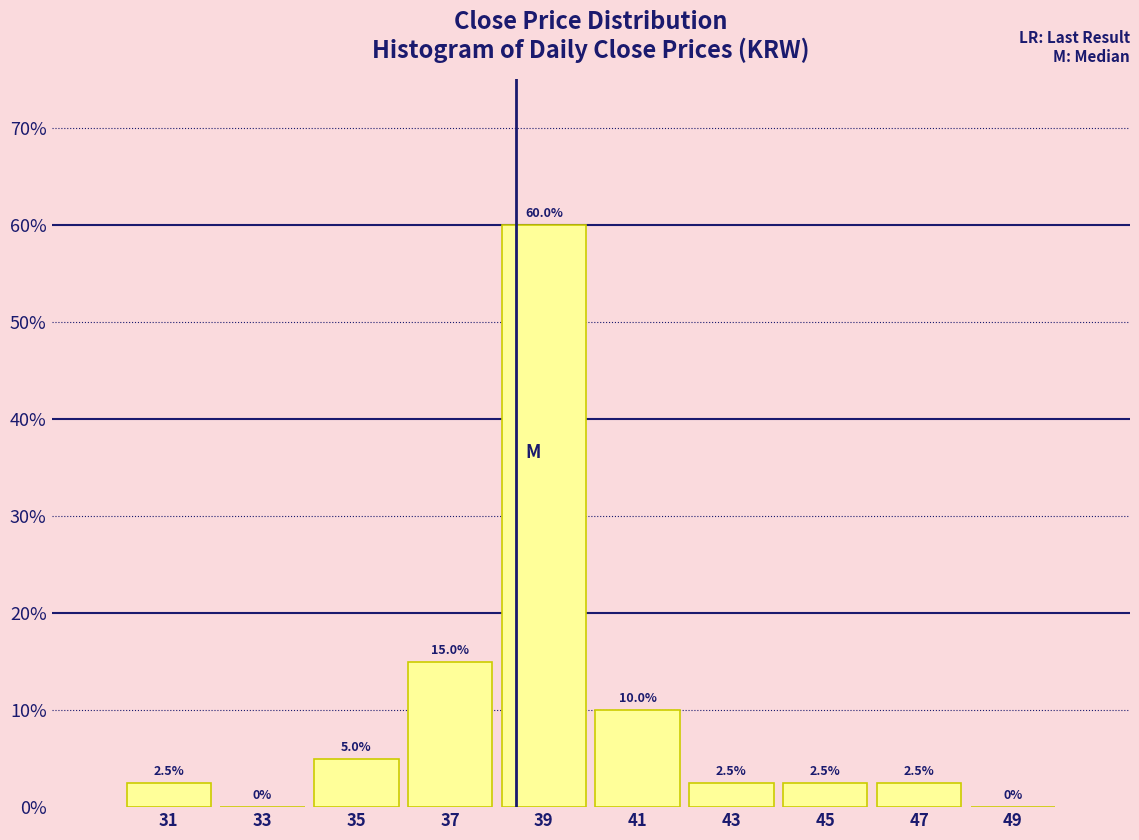

Reading left to right, extract all data points from this chart.

31=2.5	33=0.0	35=5.0	37=15.0	39=60.0	41=10.0	43=2.5	45=2.5	47=2.5	49=0.0